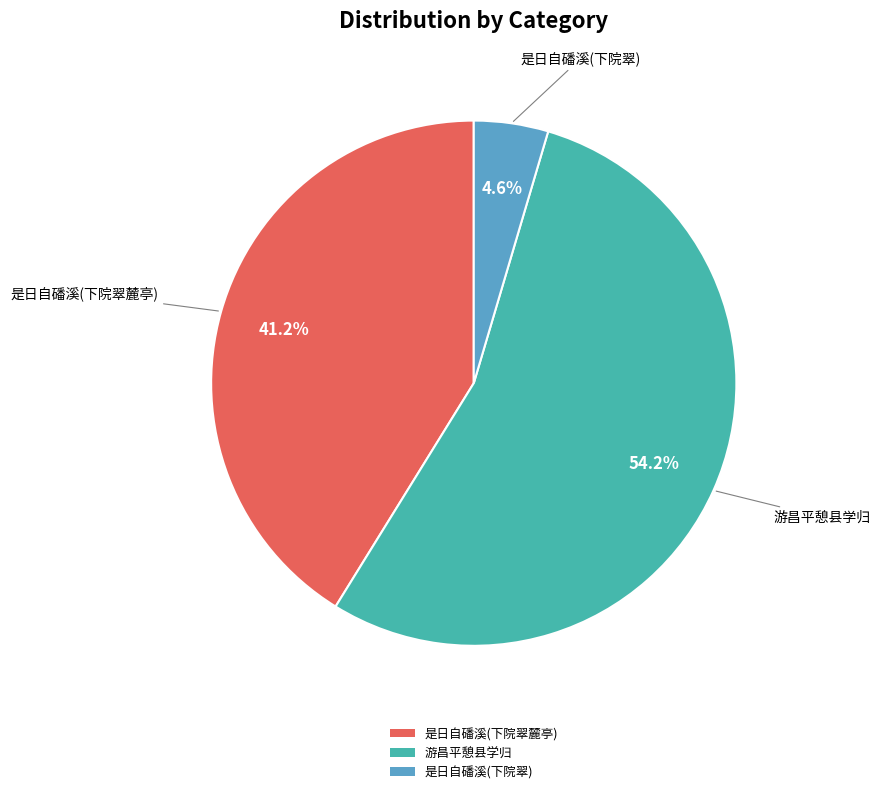

Count the number of slices in the pie.

3